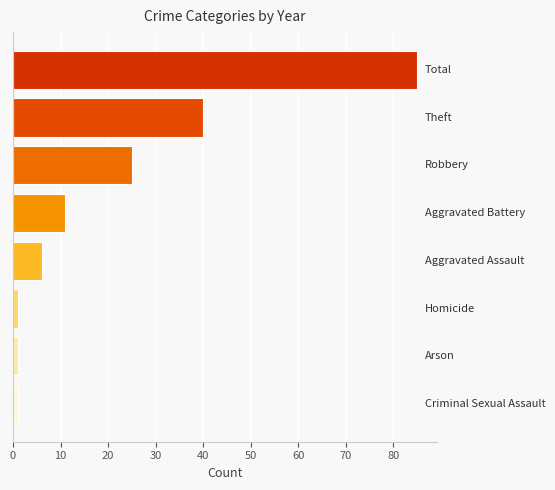

What is the greatest value displayed?

85